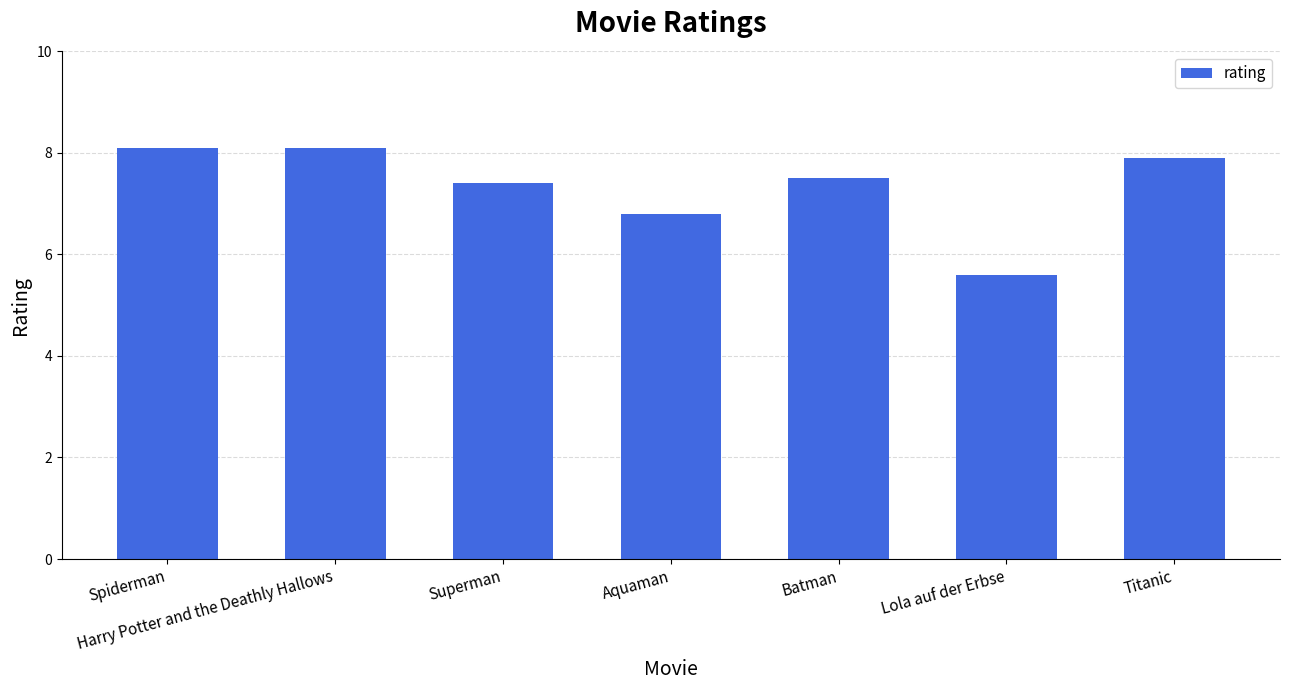

Approximately how many times larger is the value at Aquaman compared to Superman?

0.9